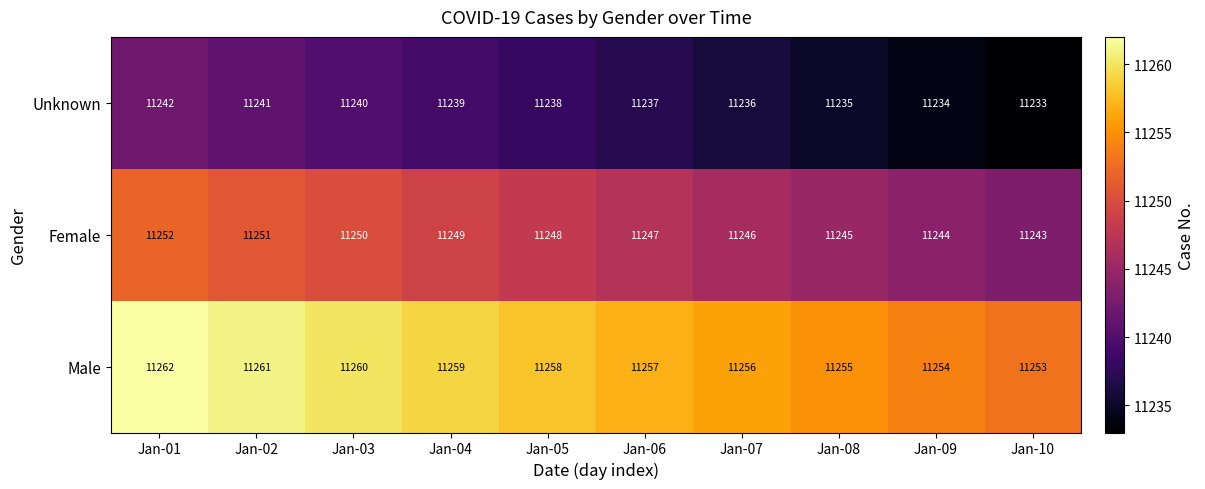

At Jan-03, list the series in order from smallest to largest.

Unknown, Female, Male